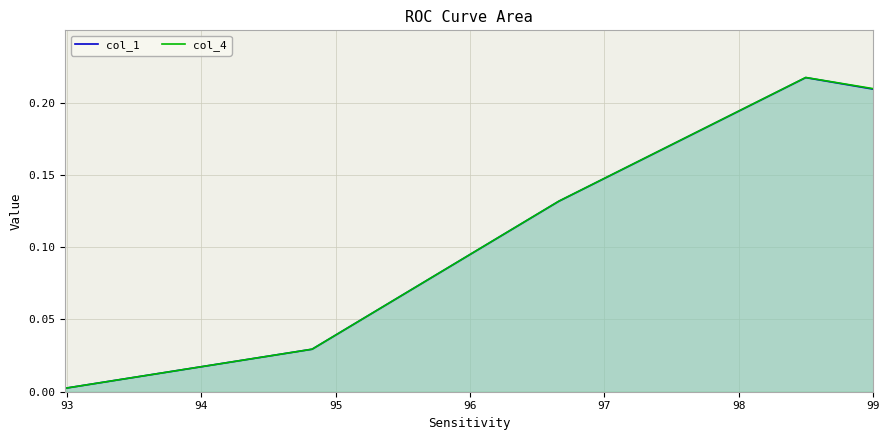

True or false: col_1 has more than 1 points higher than both neighbors.

False